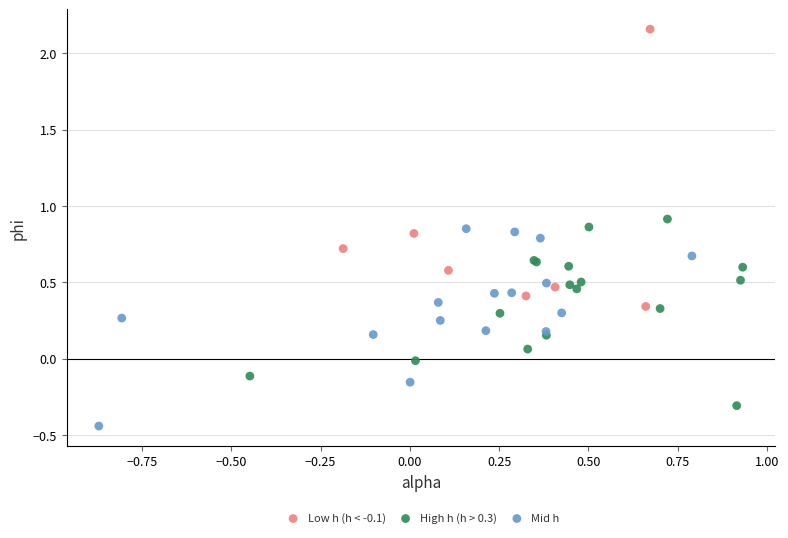

Which series contains the highest Y value?

Low h (h < -0.1)